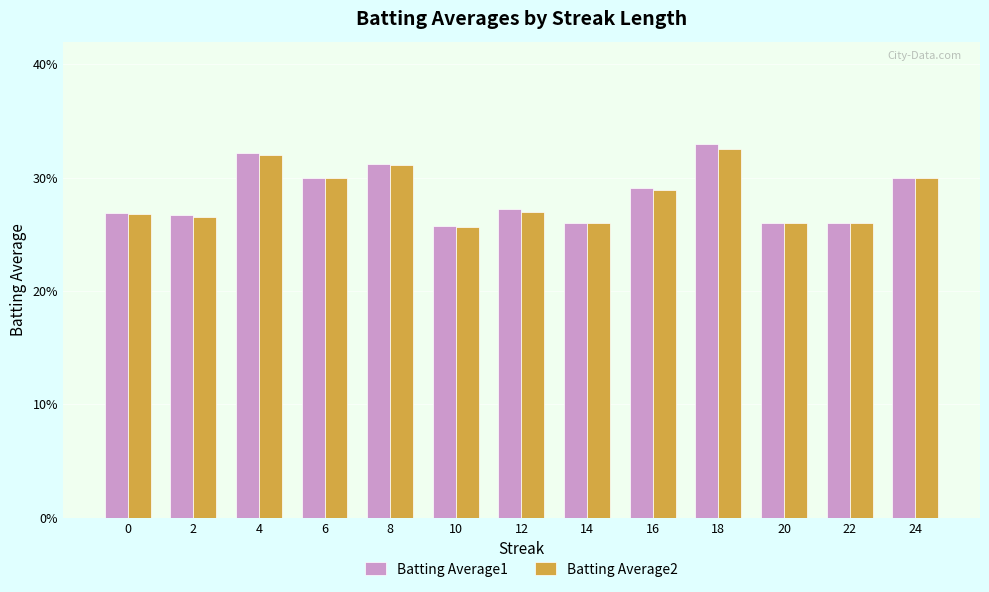

What is the approximate value of Batting Average2 at 4?

0.3